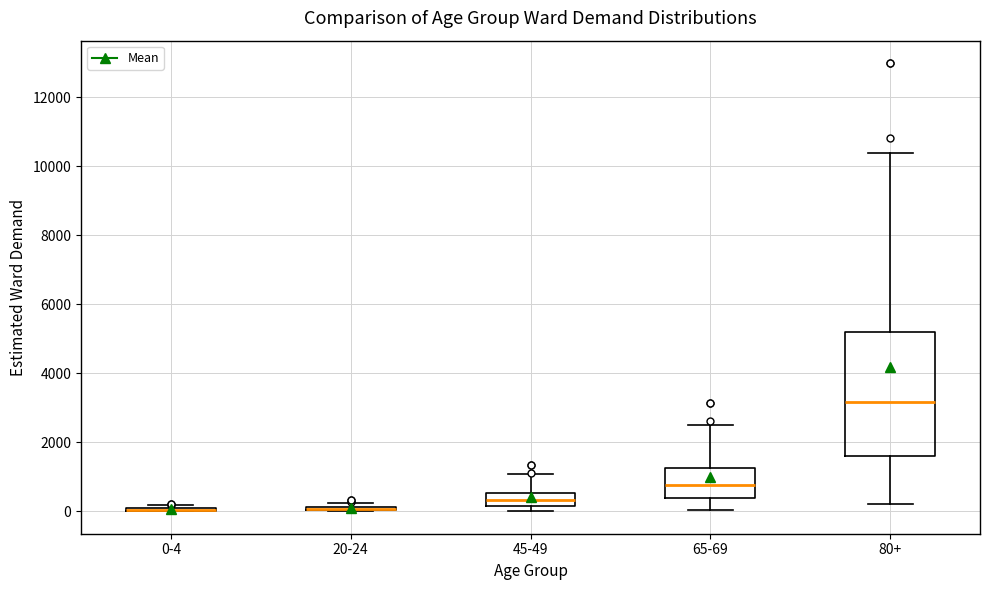

Which box is the tallest, from its lower edge to its upper edge?

80+